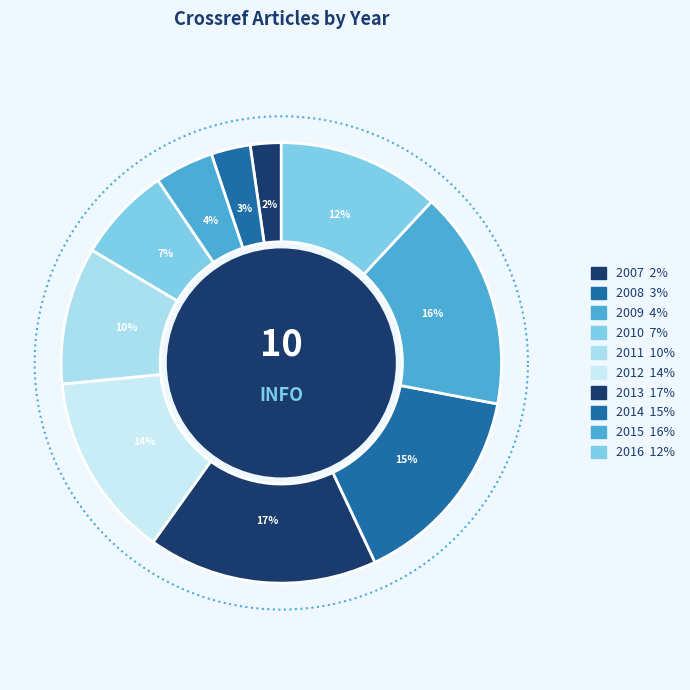

Is there any slice that represents more than half of the pie?

No